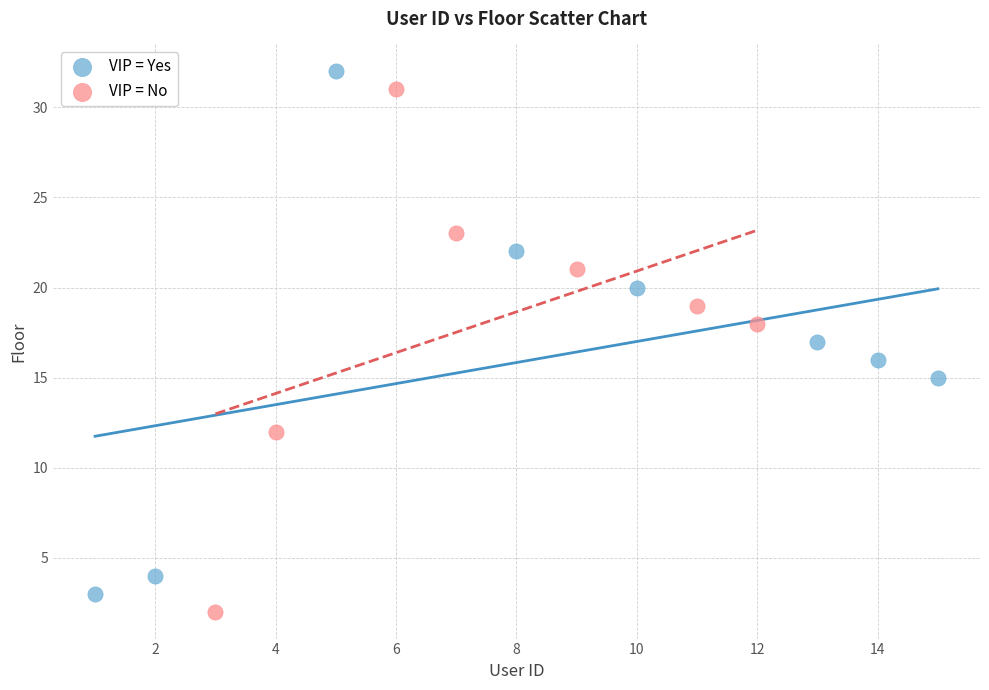

What are all the series names shown in the legend?

VIP = Yes, VIP = No